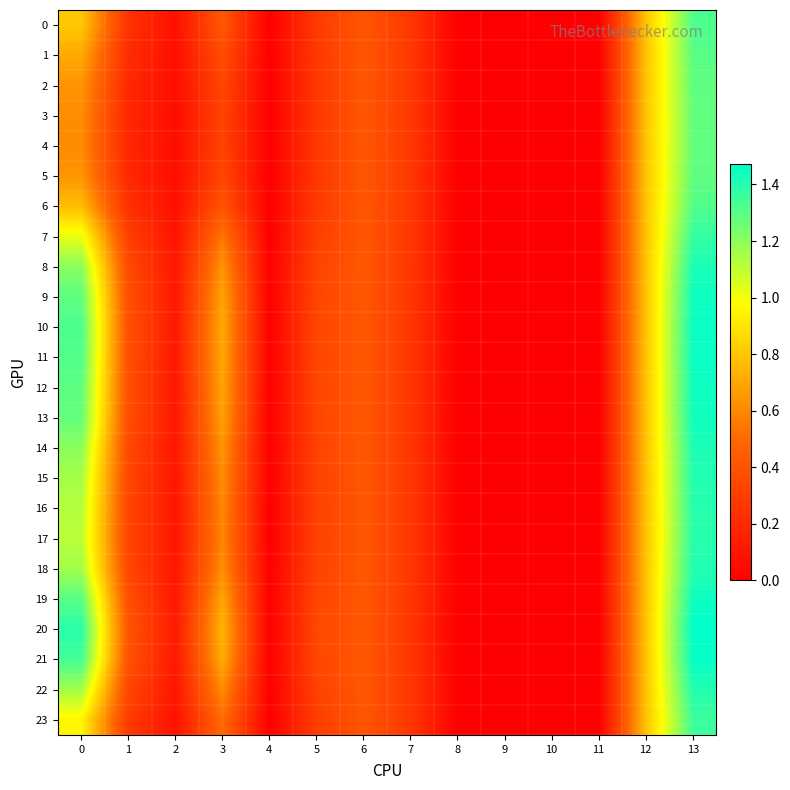

Reading left to right, list all the values displayed in this chart.

0: 0=0.8	1=0.2	2=0.1	3=0.4	4=0.0	5=0.3	6=0.4	7=0.3	8=0.0	9=0.0	10=0.0	11=0.0	12=0.8	13=1.3
1: 0=0.7	1=0.2	2=0.1	3=0.4	4=0.0	5=0.3	6=0.4	7=0.3	8=0.0	9=0.0	10=0.0	11=0.0	12=0.8	13=1.3
2: 0=0.6	1=0.2	2=0.1	3=0.3	4=0.0	5=0.3	6=0.4	7=0.3	8=0.0	9=0.0	10=0.0	11=0.0	12=0.8	13=1.3
3: 0=0.6	1=0.2	2=0.1	3=0.3	4=0.0	5=0.3	6=0.4	7=0.3	8=0.0	9=0.0	10=0.0	11=0.0	12=0.8	13=1.3
4: 0=0.6	1=0.2	2=0.1	3=0.3	4=0.0	5=0.3	6=0.4	7=0.3	8=0.0	9=0.0	10=0.0	11=0.0	12=0.8	13=1.3
5: 0=0.6	1=0.2	2=0.1	3=0.3	4=0.0	5=0.3	6=0.4	7=0.3	8=0.0	9=0.0	10=0.0	11=0.0	12=0.8	13=1.3
6: 0=0.8	1=0.2	2=0.1	3=0.4	4=0.0	5=0.3	6=0.4	7=0.3	8=0.0	9=0.0	10=0.0	11=0.0	12=0.8	13=1.3
7: 0=1.0	1=0.3	2=0.1	3=0.5	4=0.0	5=0.3	6=0.4	7=0.3	8=0.0	9=0.0	10=0.0	11=0.0	12=0.8	13=1.4
8: 0=1.2	1=0.4	2=0.1	3=0.6	4=0.0	5=0.3	6=0.4	7=0.3	8=0.0	9=0.0	10=0.0	11=0.0	12=0.8	13=1.4
9: 0=1.3	1=0.4	2=0.1	3=0.7	4=0.0	5=0.3	6=0.4	7=0.3	8=0.0	9=0.0	10=0.0	11=0.0	12=0.8	13=1.4
10: 0=1.3	1=0.4	2=0.1	3=0.7	4=0.0	5=0.3	6=0.4	7=0.3	8=0.0	9=0.0	10=0.0	11=0.0	12=0.8	13=1.5
11: 0=1.3	1=0.4	2=0.1	3=0.7	4=0.0	5=0.3	6=0.4	7=0.3	8=0.0	9=0.0	10=0.0	11=0.0	12=0.8	13=1.4
12: 0=1.3	1=0.4	2=0.1	3=0.7	4=0.0	5=0.3	6=0.4	7=0.3	8=0.0	9=0.0	10=0.0	11=0.0	12=0.8	13=1.4
13: 0=1.3	1=0.4	2=0.1	3=0.7	4=0.0	5=0.3	6=0.4	7=0.3	8=0.0	9=0.0	10=0.0	11=0.0	12=0.8	13=1.4
14: 0=1.2	1=0.4	2=0.1	3=0.6	4=0.0	5=0.3	6=0.4	7=0.3	8=0.0	9=0.0	10=0.0	11=0.0	12=0.8	13=1.4
15: 0=1.2	1=0.3	2=0.1	3=0.6	4=0.0	5=0.3	6=0.4	7=0.3	8=0.0	9=0.0	10=0.0	11=0.0	12=0.8	13=1.4
16: 0=1.1	1=0.3	2=0.1	3=0.6	4=0.0	5=0.3	6=0.4	7=0.3	8=0.0	9=0.0	10=0.0	11=0.0	12=0.8	13=1.4
17: 0=1.1	1=0.3	2=0.1	3=0.6	4=0.0	5=0.3	6=0.4	7=0.3	8=0.0	9=0.0	10=0.0	11=0.0	12=0.8	13=1.4
18: 0=1.2	1=0.3	2=0.1	3=0.6	4=0.0	5=0.3	6=0.4	7=0.3	8=0.0	9=0.0	10=0.0	11=0.0	12=0.8	13=1.4
19: 0=1.3	1=0.4	2=0.1	3=0.7	4=0.0	5=0.3	6=0.4	7=0.3	8=0.0	9=0.0	10=0.0	11=0.0	12=0.8	13=1.4
20: 0=1.4	1=0.4	2=0.1	3=0.7	4=0.0	5=0.3	6=0.4	7=0.3	8=0.0	9=0.0	10=0.0	11=0.0	12=0.8	13=1.5
21: 0=1.3	1=0.4	2=0.1	3=0.7	4=0.0	5=0.3	6=0.4	7=0.3	8=0.0	9=0.0	10=0.0	11=0.0	12=0.8	13=1.5
22: 0=1.2	1=0.3	2=0.1	3=0.6	4=0.0	5=0.3	6=0.4	7=0.3	8=0.0	9=0.0	10=0.0	11=0.0	12=0.8	13=1.4
23: 0=1.0	1=0.3	2=0.1	3=0.5	4=0.0	5=0.3	6=0.4	7=0.3	8=0.0	9=0.0	10=0.0	11=0.0	12=0.8	13=1.4